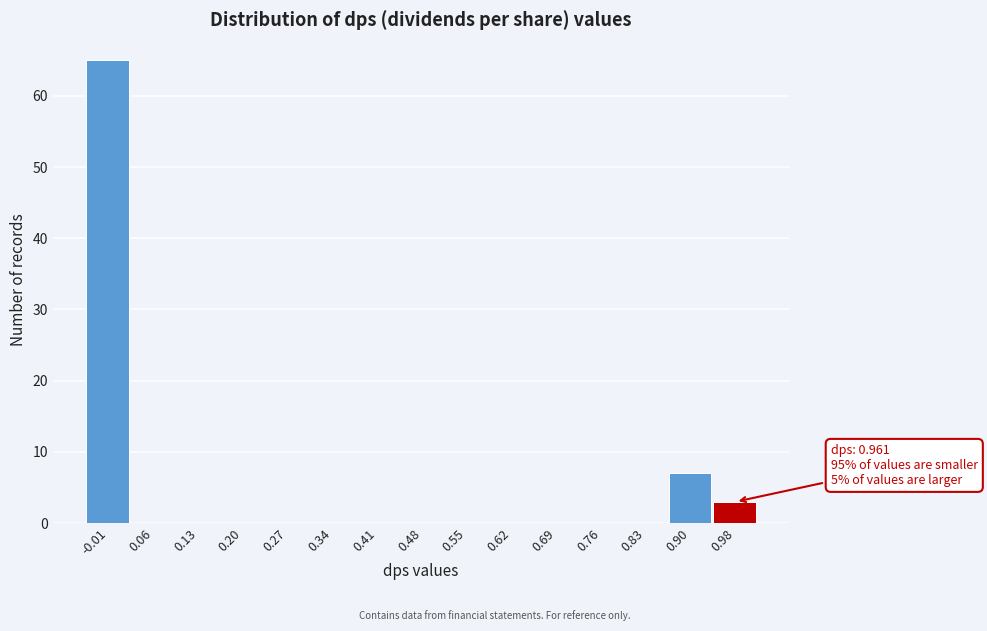

Which range on the x-axis has the tallest bar?

-0.05 to 0.02